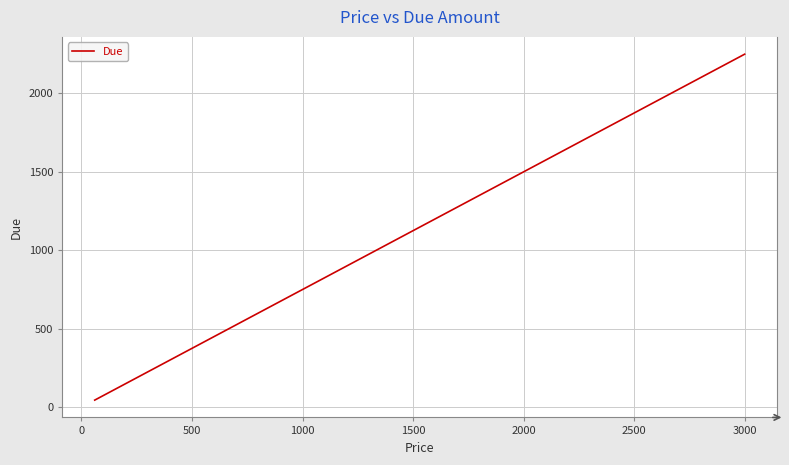

What is the average value?

322.0